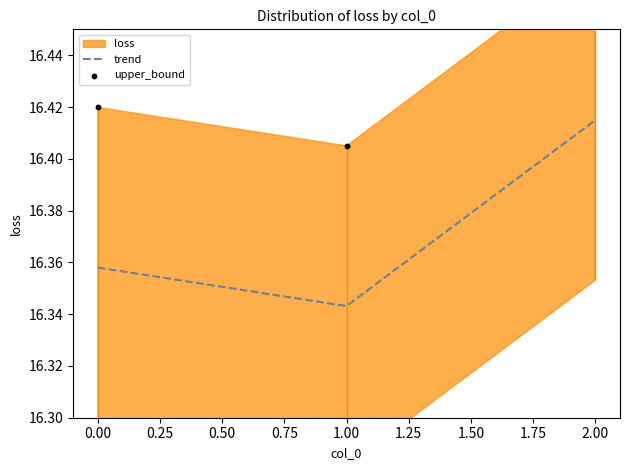

Which series has the largest total across all categories?

upper_bound